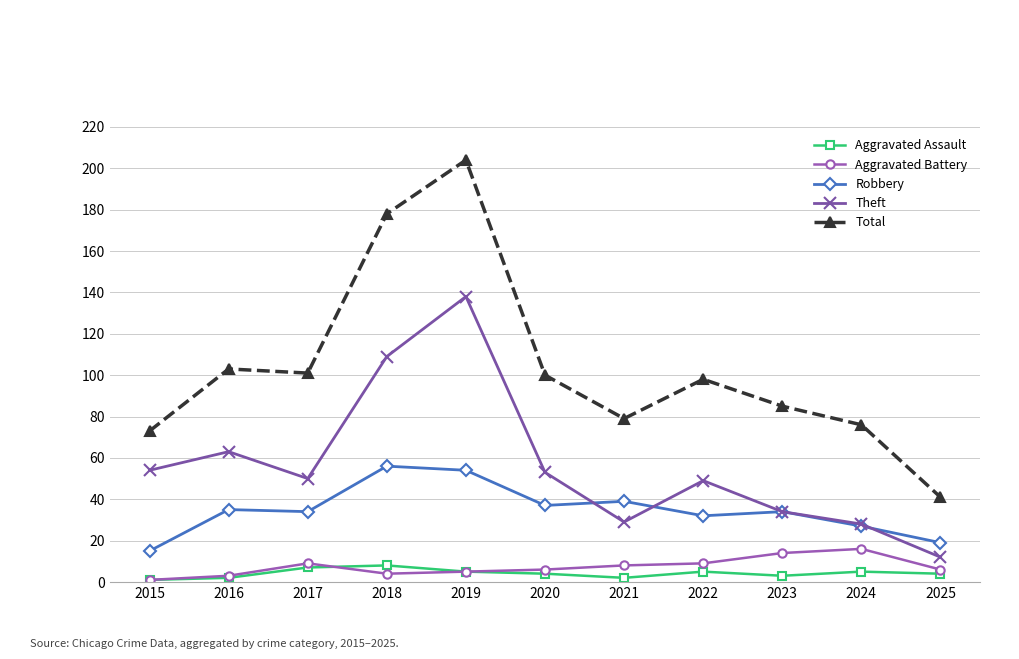

Does the chart display data point markers on the line(s)?

Yes